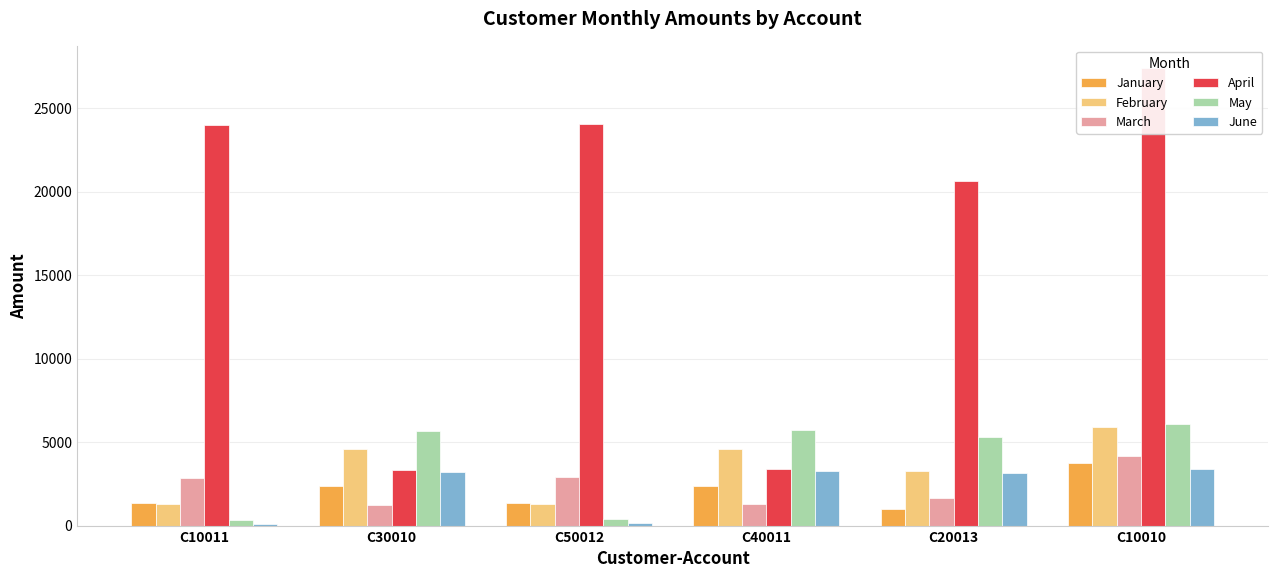

What is the difference between the maximum and minimum values in the May series?

5732